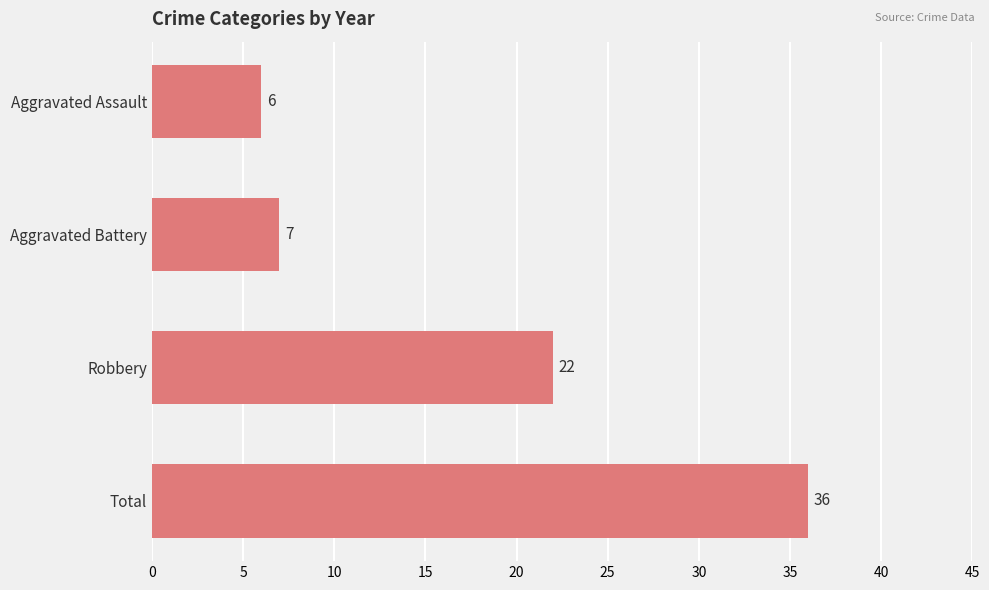

Read the value at Total.

36